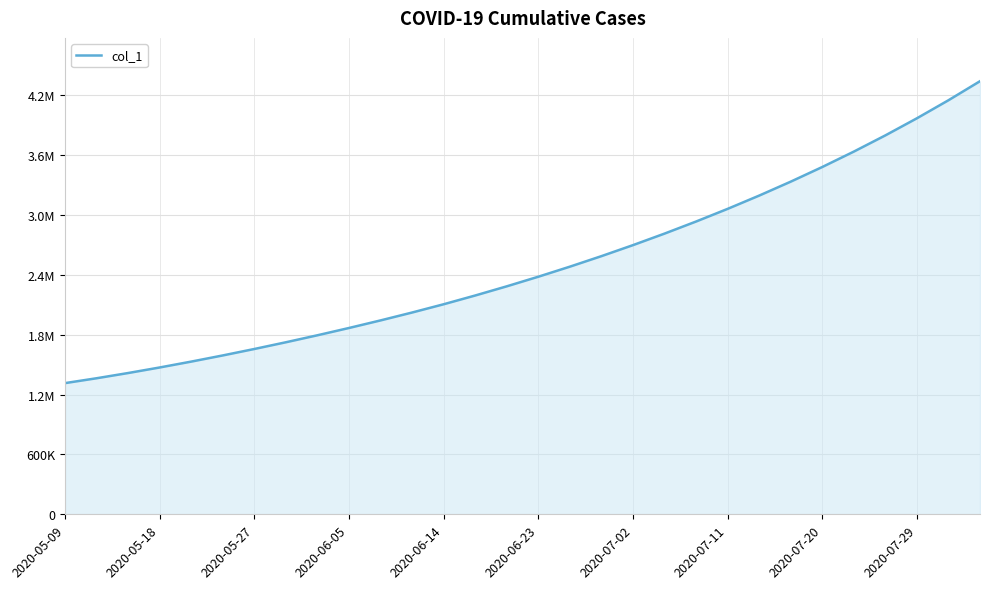

Does the chart have visible grid lines?

Yes